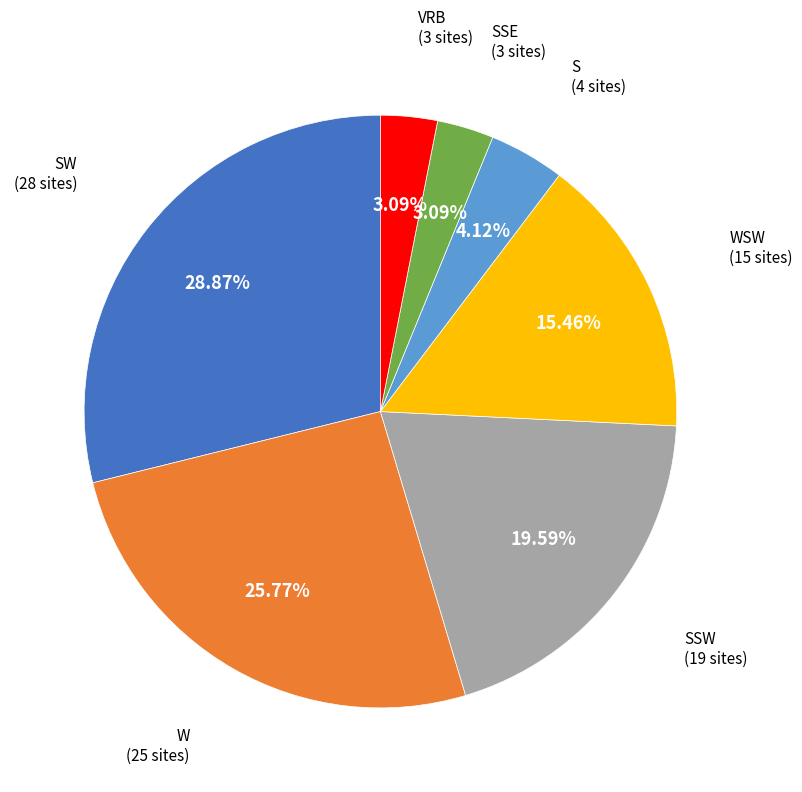

Is there a majority slice in this chart?

No